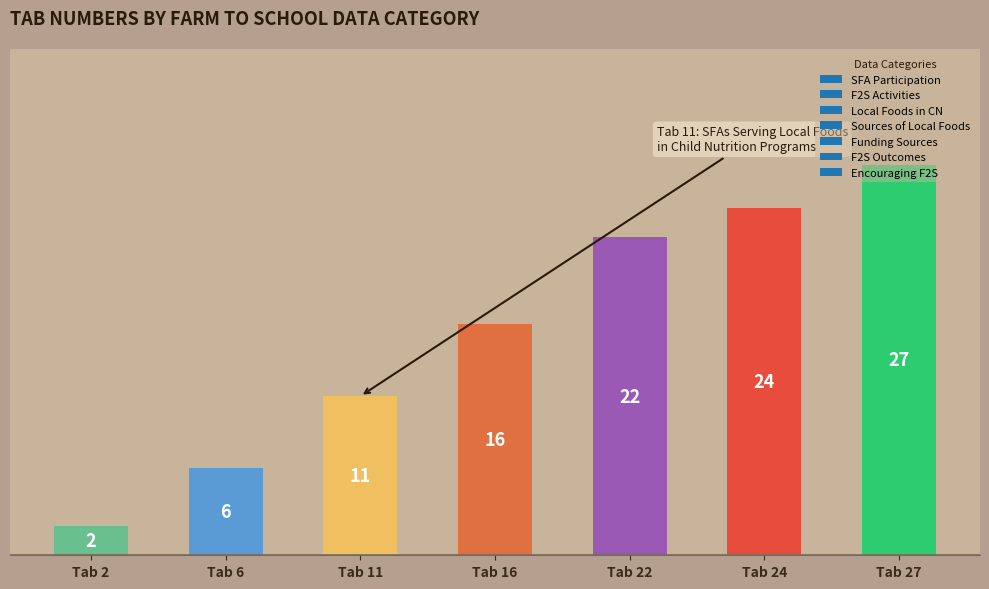

Rank the categories by value from lowest to highest.

Tab 2, Tab 6, Tab 11, Tab 16, Tab 22, Tab 24, Tab 27